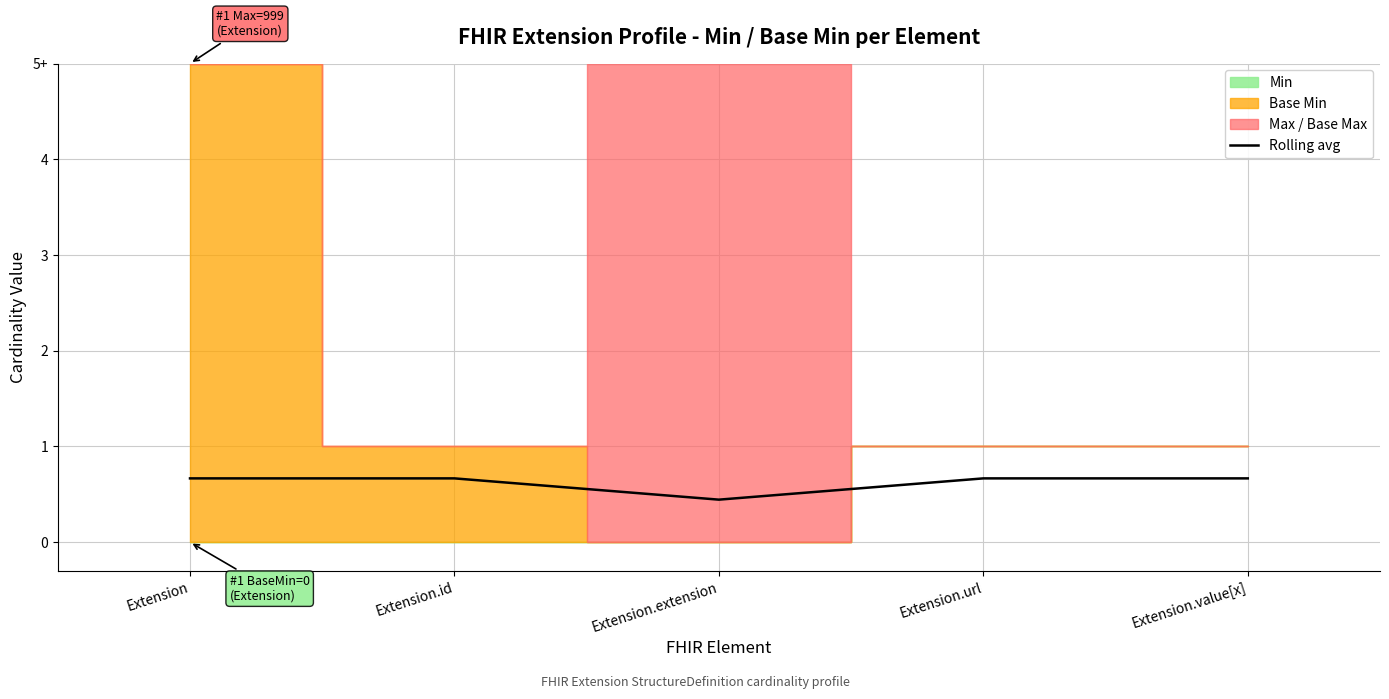

What position from the left is Extension.id?

2